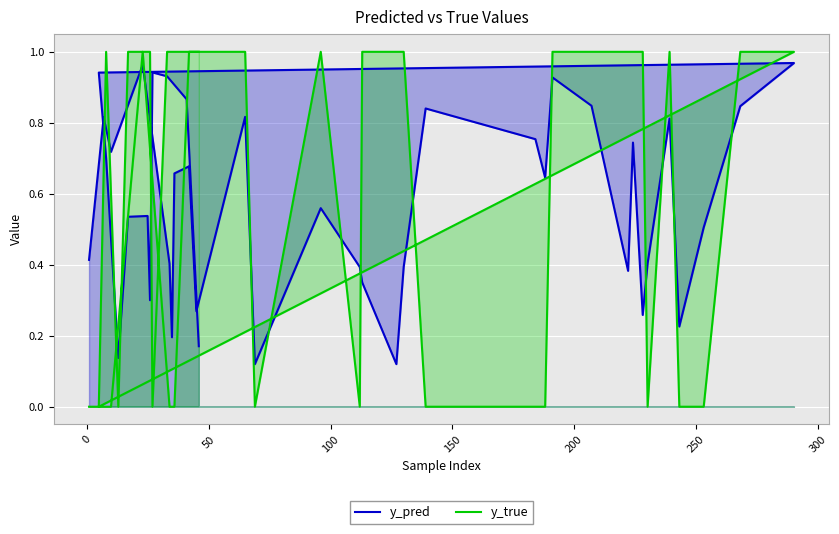

The value of y_true at 29 is 0.5. True or false?

False